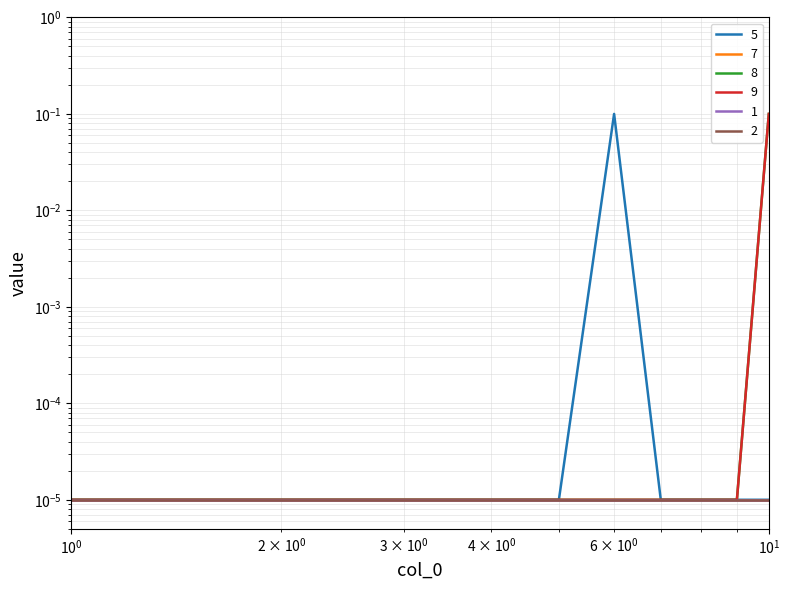

True or false: 9 has more than 2 points higher than both neighbors.

False